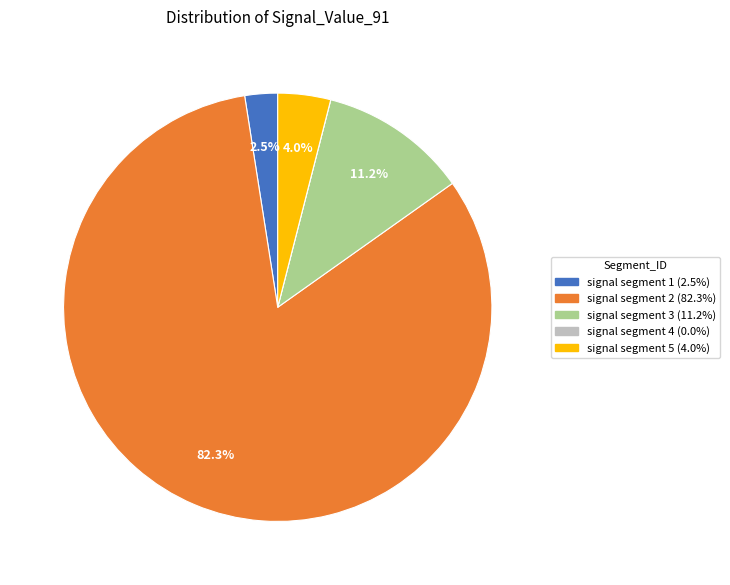

To the nearest percent, what portion does signal segment 3 represent?

11%